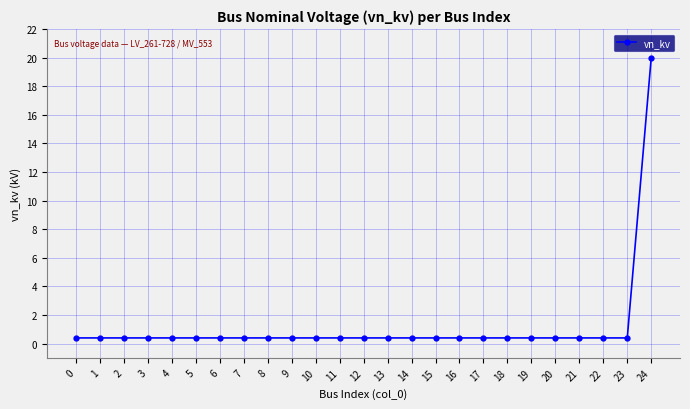

Which label corresponds to the largest value in the chart?

24